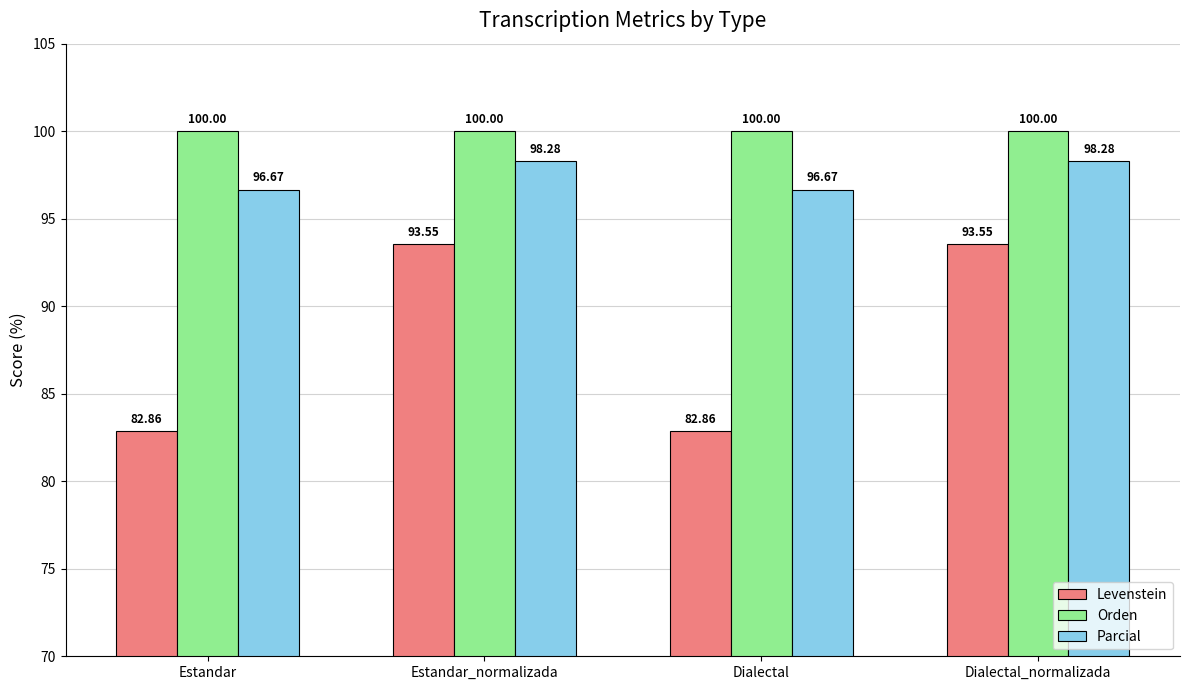

Is the value of Orden at Estandar greater than the value of Levenstein at Estandar_normalizada?

Yes